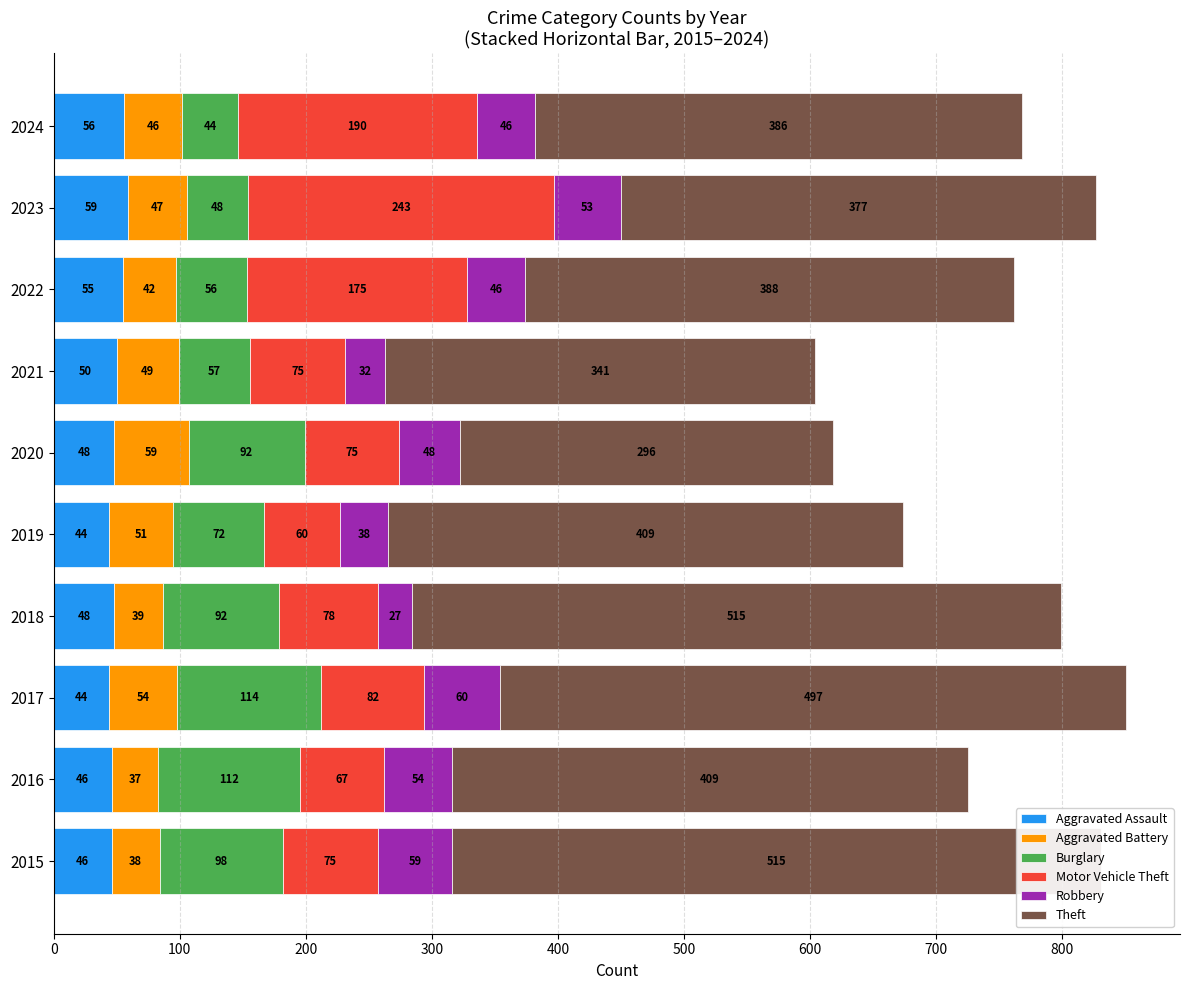

What is the minimum value shown in the chart?

27